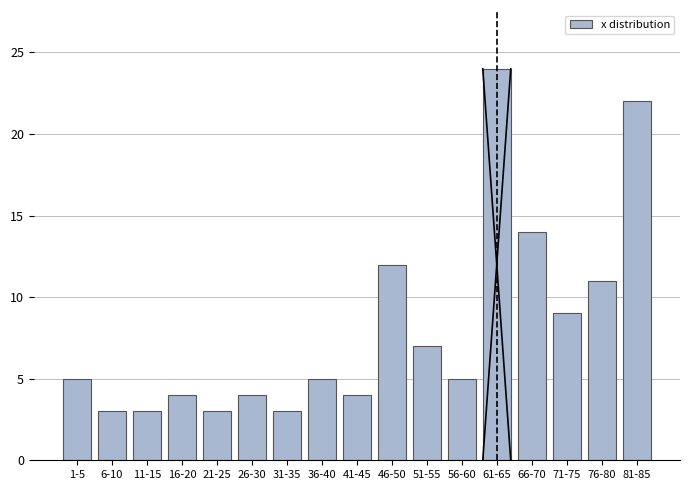

Reading left to right, what are all the values shown in this chart?

1-5=5	6-10=3	11-15=3	16-20=4	21-25=3	26-30=4	31-35=3	36-40=5	41-45=4	46-50=12	51-55=7	56-60=5	61-65=24	66-70=14	71-75=9	76-80=11	81-85=22